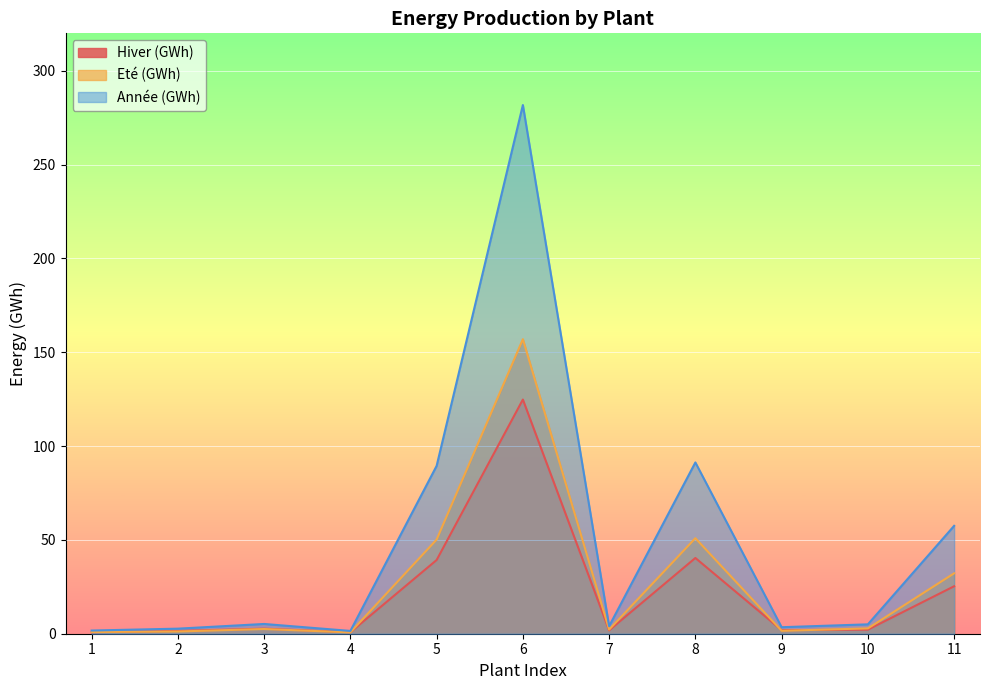

How many data points in Année (GWh) are above 5?

5